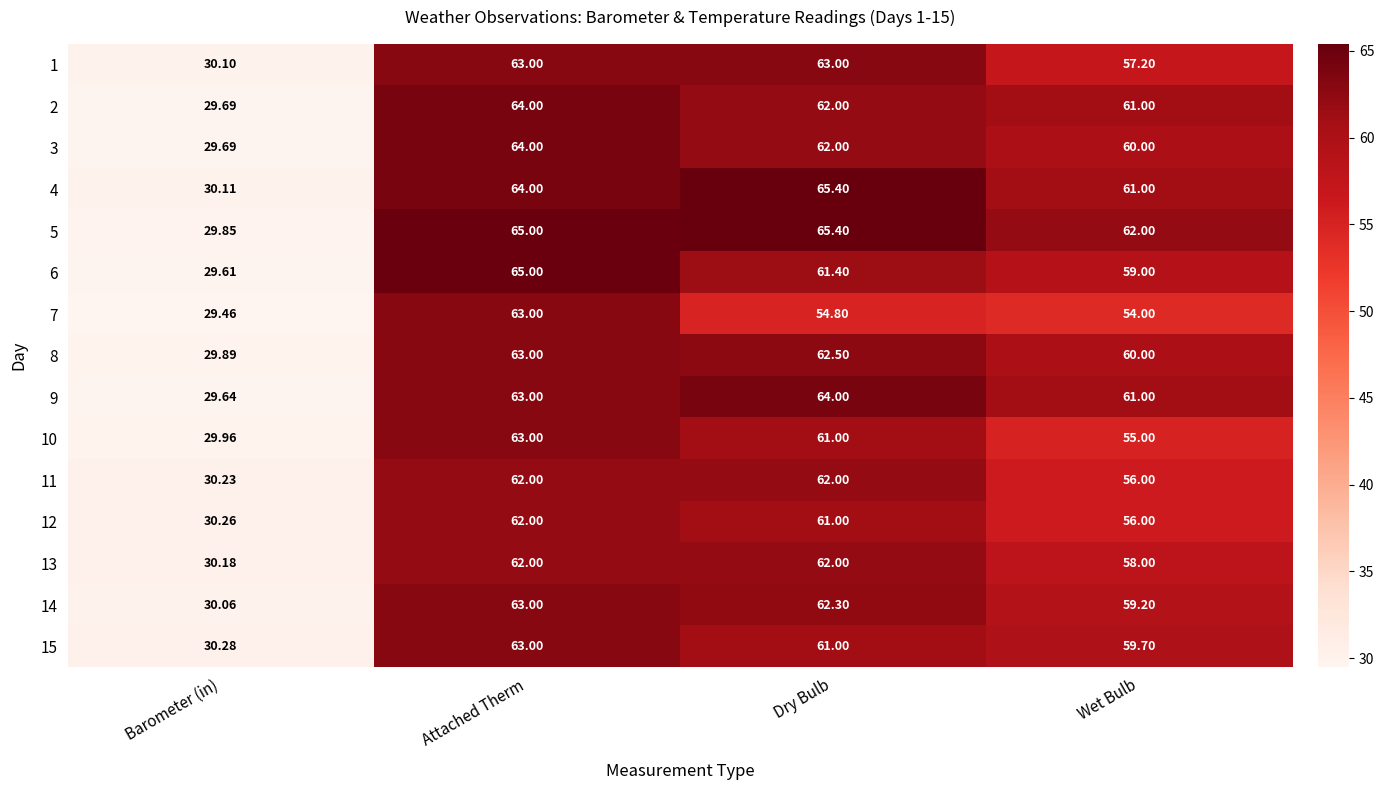

At which label does 8 first exceed 62?

Attached Therm